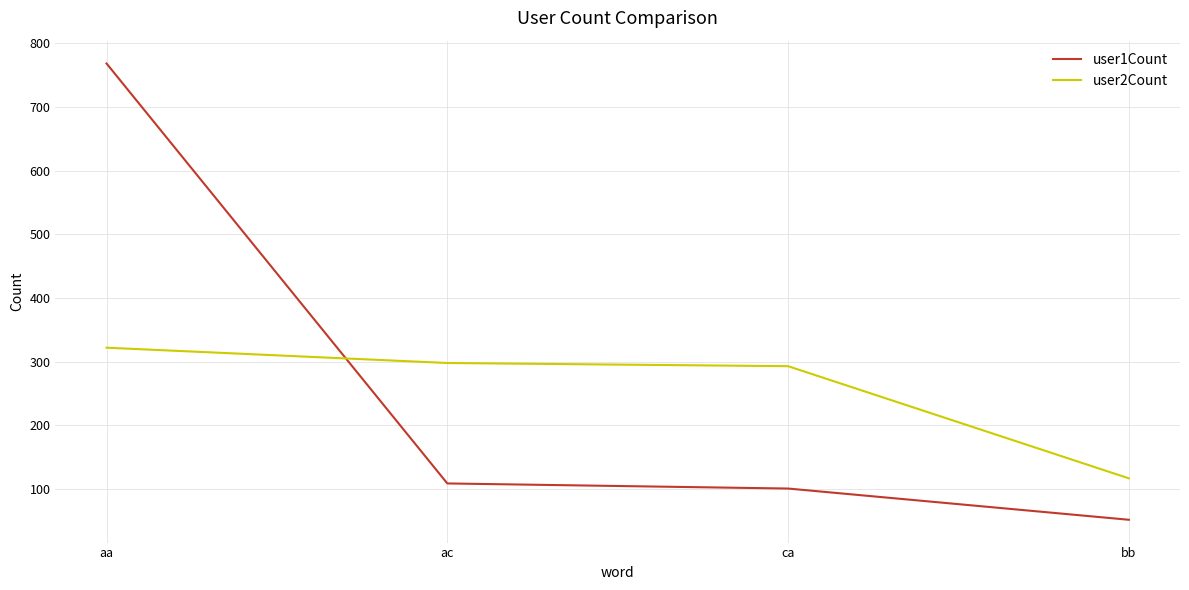

What value does the user1Count series have at bb?

52